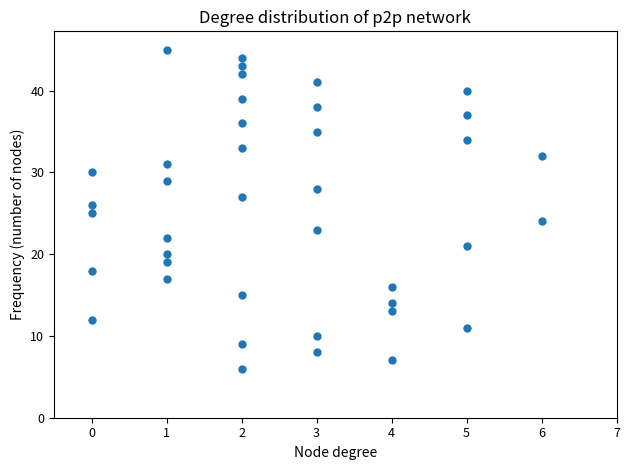

What is the range of X values (max minus min)?

6